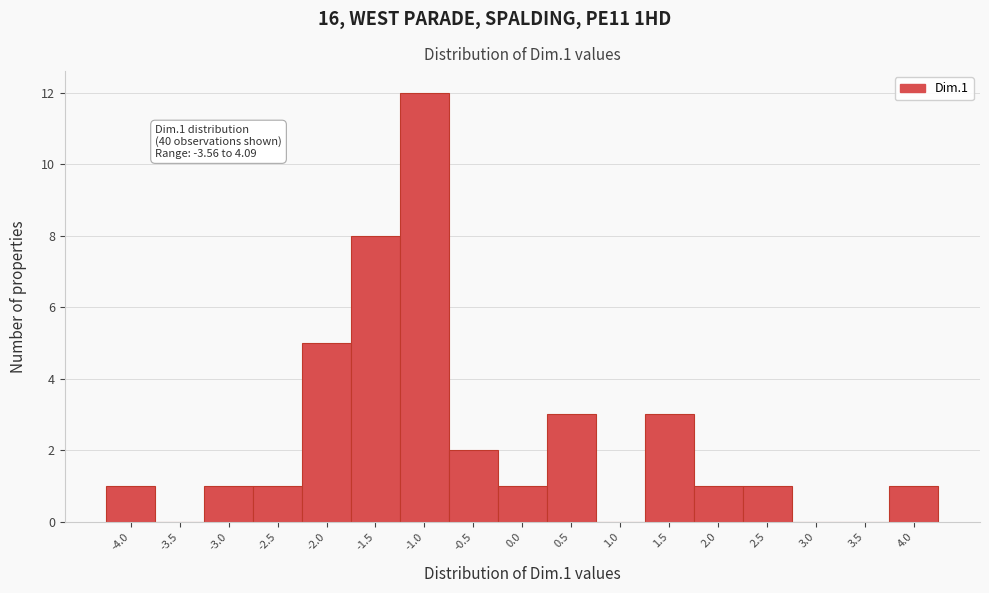

Reading left to right, transcribe all the data shown in this chart.

-4.0=1	-3.5=0	-3.0=1	-2.5=1	-2.0=5	-1.5=8	-1.0=12	-0.5=2	0.0=1	0.5=3	1.0=0	1.5=3	2.0=1	2.5=1	3.0=0	3.5=0	4.0=1